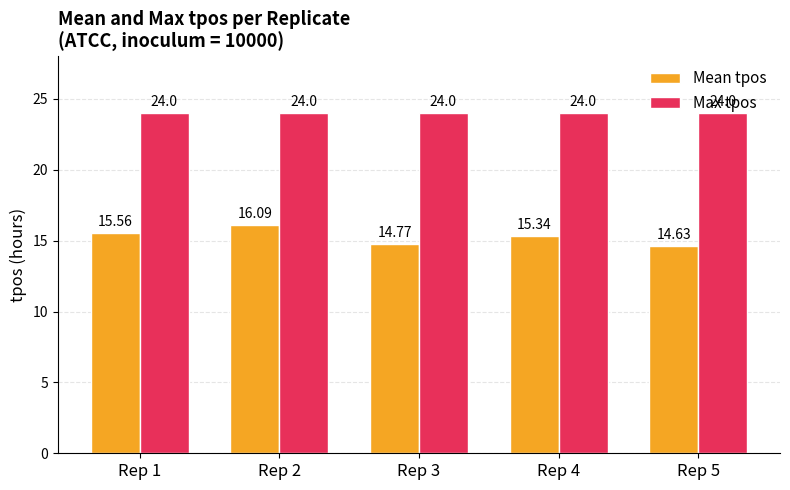

Reading right to left, extract all data points from this chart.

Mean tpos: 14.6	15.3	14.8	16.1	15.6
Max tpos: 24.0	24.0	24.0	24.0	24.0